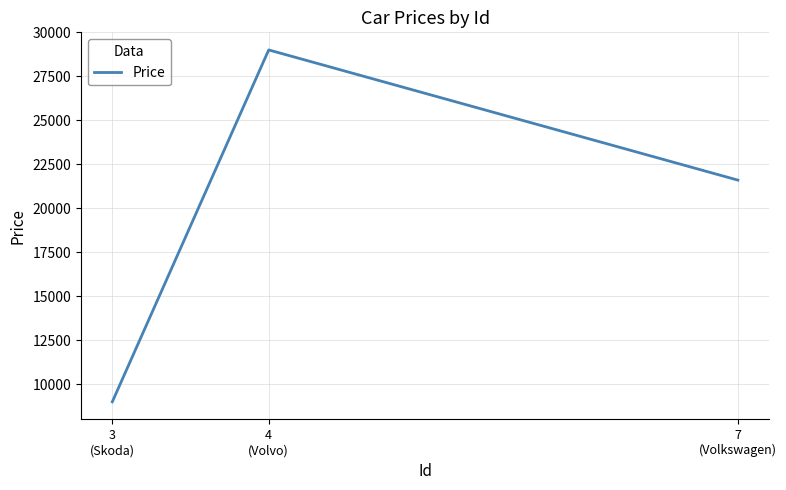

What is the sum of all values?

59600